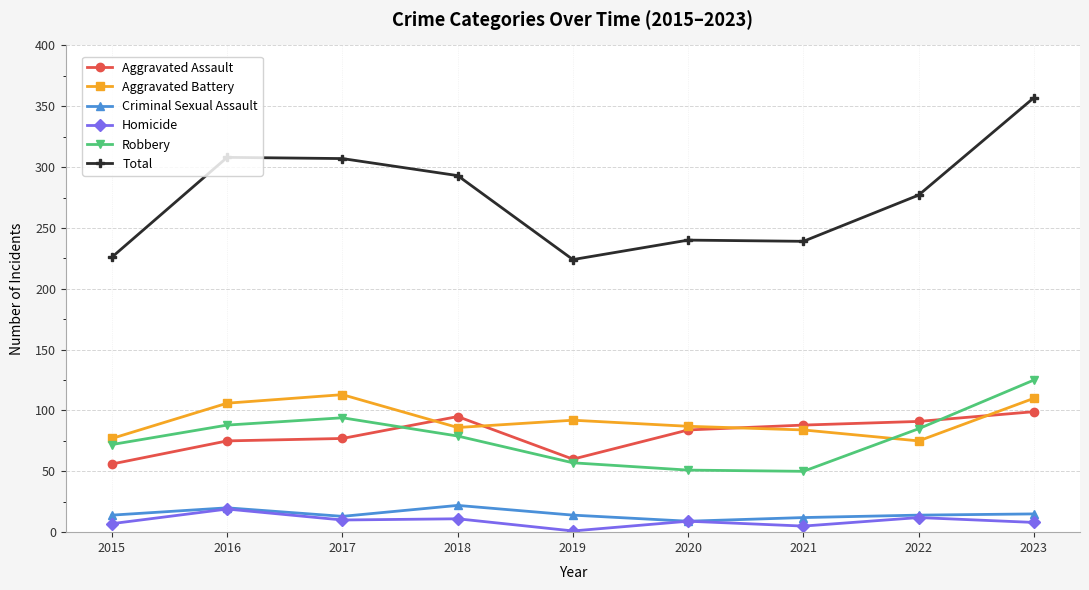

True or false: Aggravated Battery and Homicide cross at least once.

False